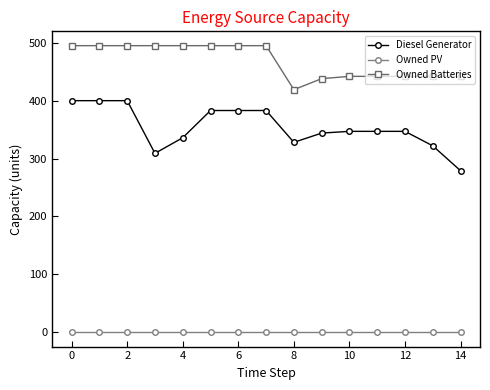

List the series in order of their peak value, lowest first.

Owned PV, Diesel Generator, Owned Batteries